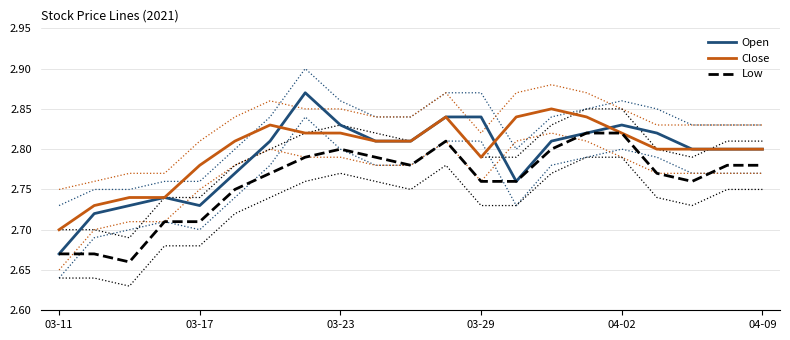

Reading right to left, transcribe all the data shown in this chart.

Open: 2.8	2.8	2.8	2.8	2.8	2.8	2.8	2.8	2.8	2.8	2.8	2.8	2.8	2.9	2.8	2.8	2.7	2.7	2.7	2.7	2.7
Close: 2.8	2.8	2.8	2.8	2.8	2.8	2.9	2.8	2.8	2.8	2.8	2.8	2.8	2.8	2.8	2.8	2.8	2.7	2.7	2.7	2.7
Low: 2.8	2.8	2.8	2.8	2.8	2.8	2.8	2.8	2.8	2.8	2.8	2.8	2.8	2.8	2.8	2.8	2.7	2.7	2.7	2.7	2.7